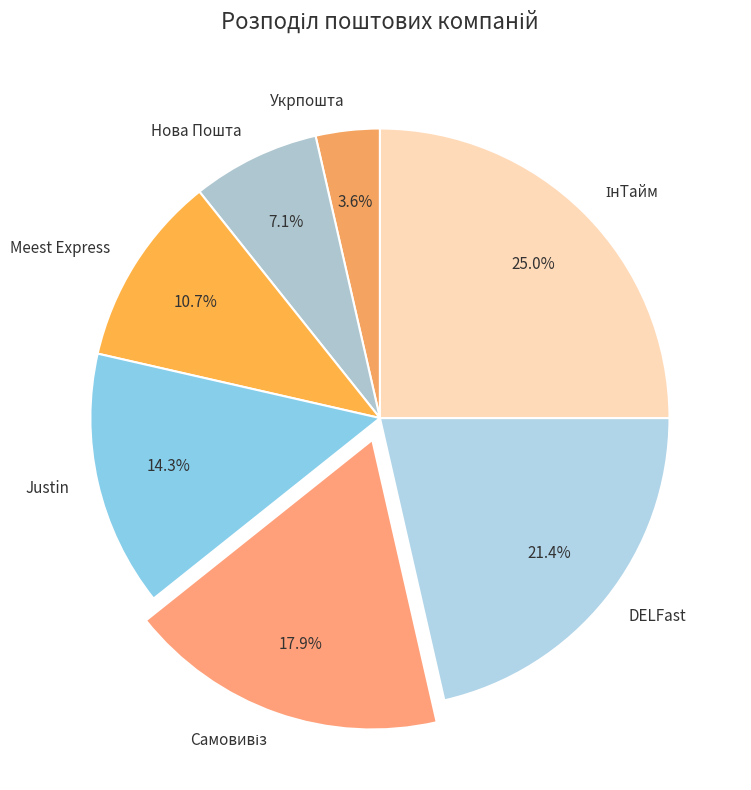

Which has a higher value, Мееst Express or Justin?

Justin